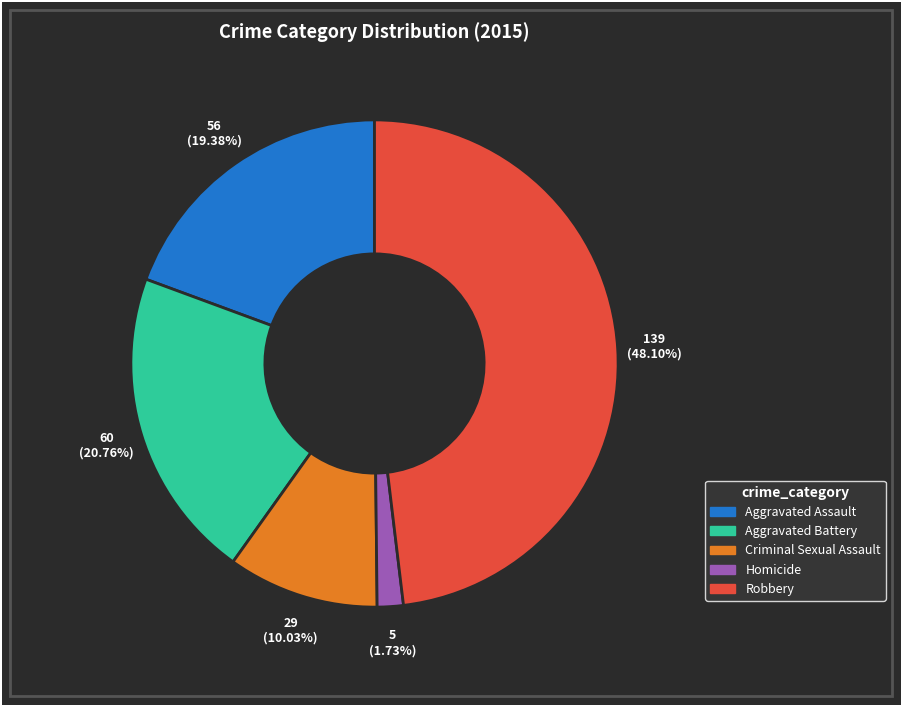

Which slice is the largest?

Robbery